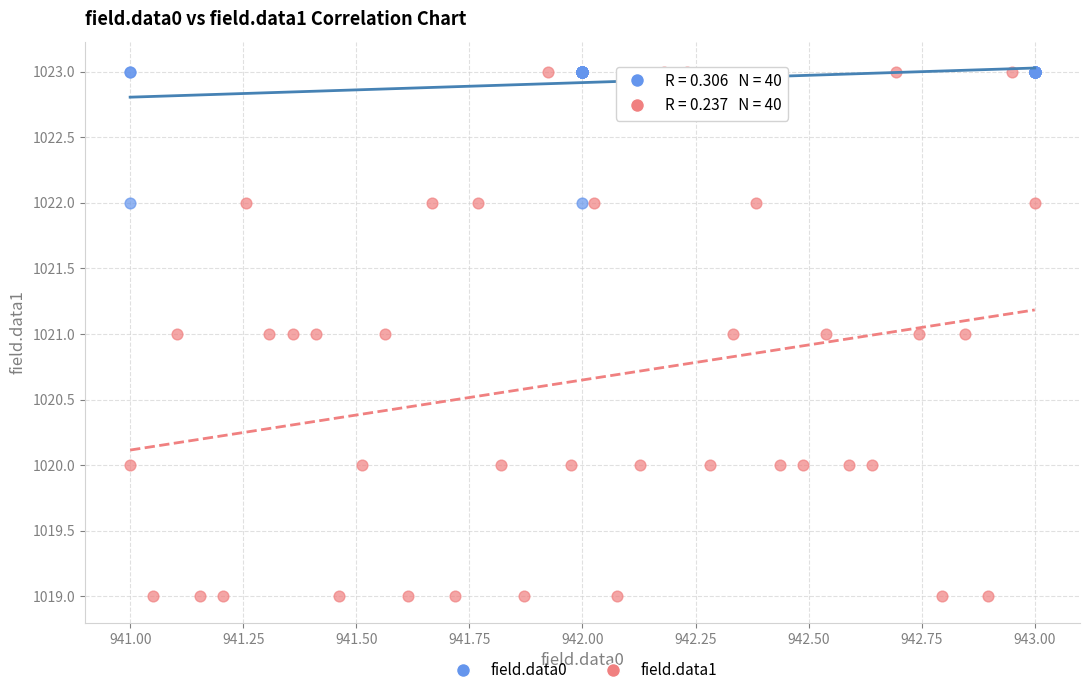

Which series contains the lowest Y value?

field.data1